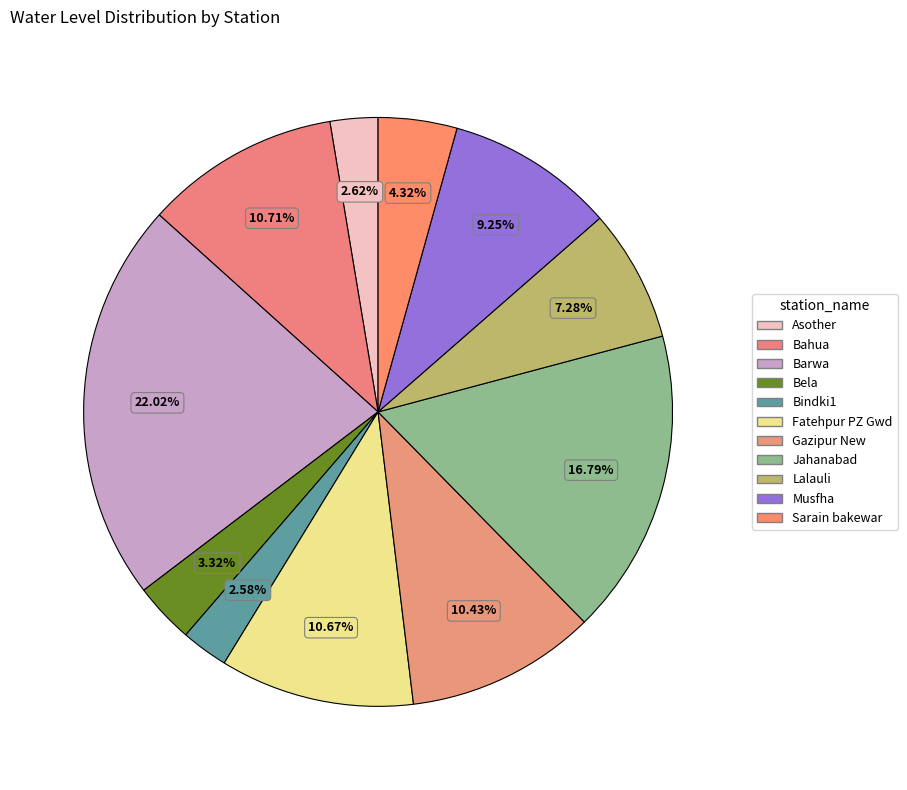

Rank the categories by value from lowest to highest.

Bindki1, Asother, Bela, Sarain bakewar, Lalauli, Musfha, Gazipur New, Fatehpur PZ Gwd, Bahua, Jahanabad, Barwa